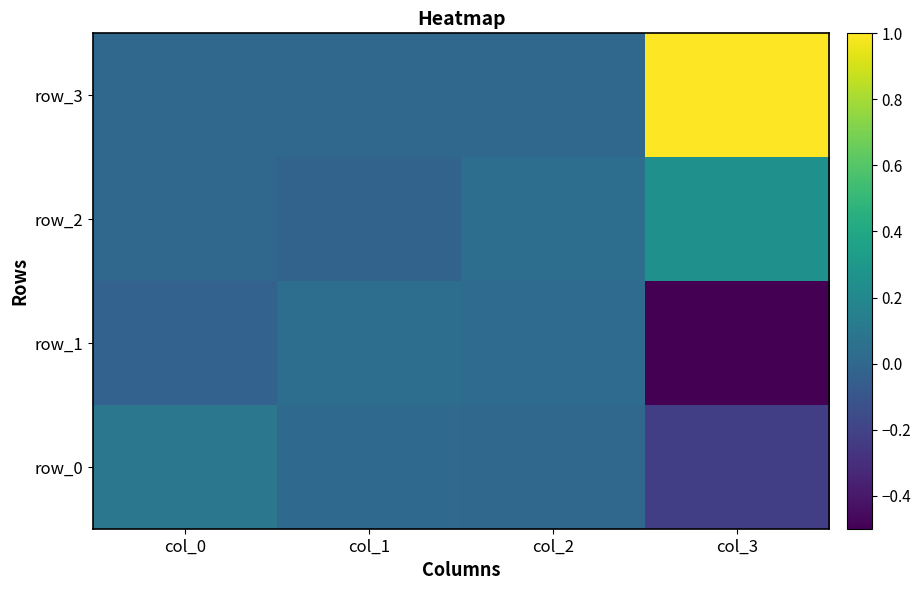

Rank the categories by row_3 value from lowest to highest.

col_0, col_1, col_2, col_3